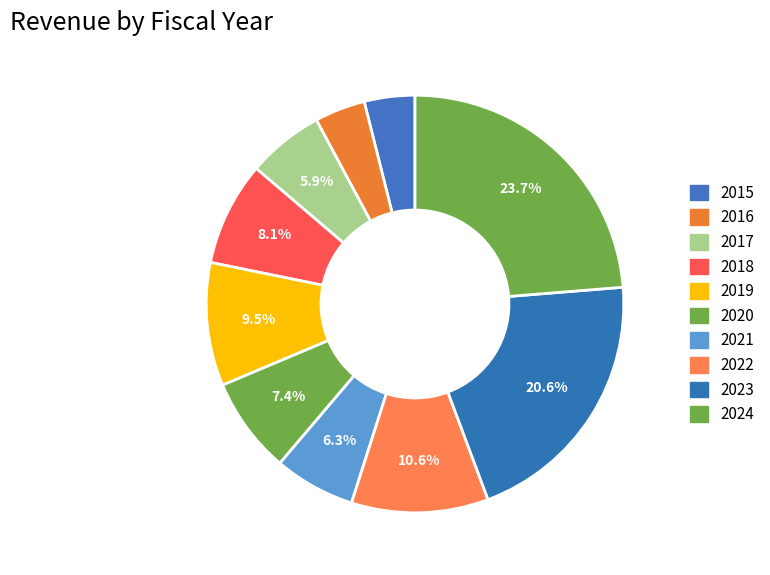

How many segments does this pie chart have?

10